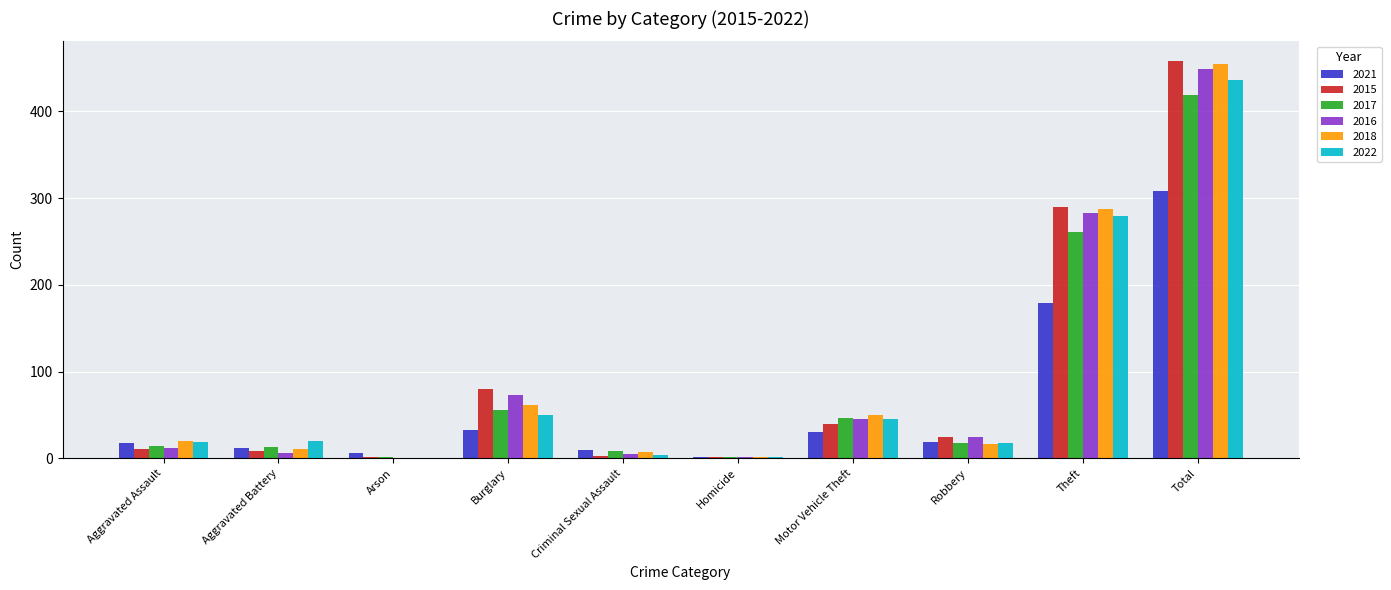

True or false: 2021 has a value of 30 at Motor Vehicle Theft.

True